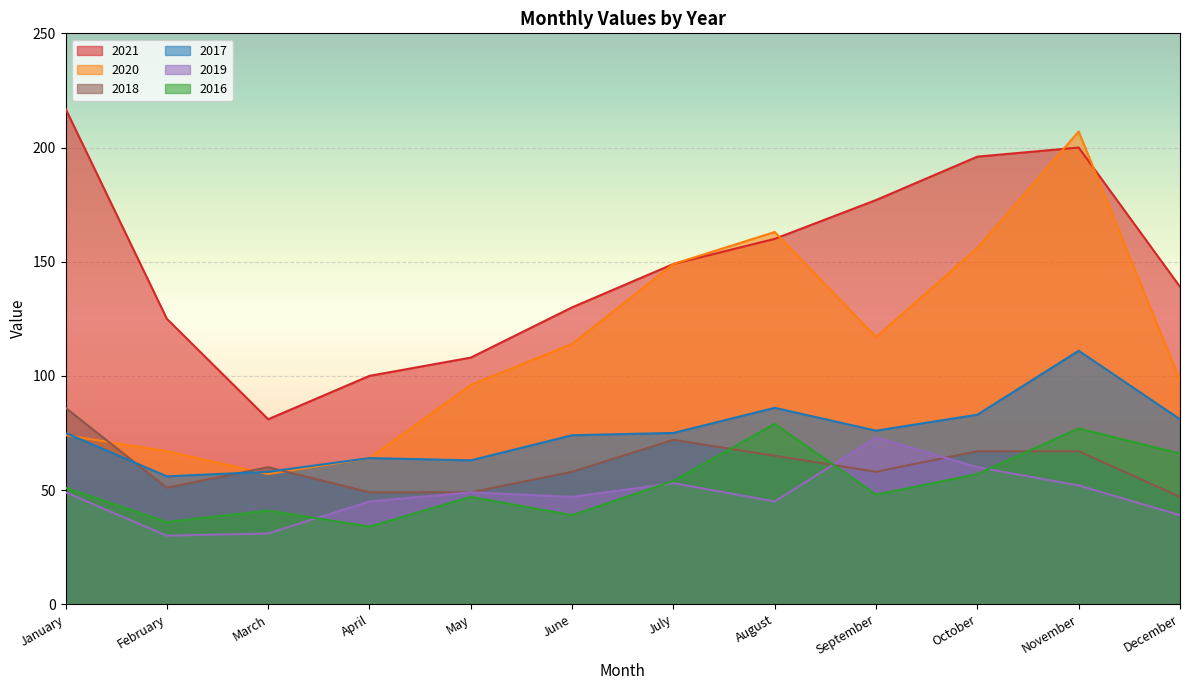

True or false: 2021 and 2016 cross at least once.

False